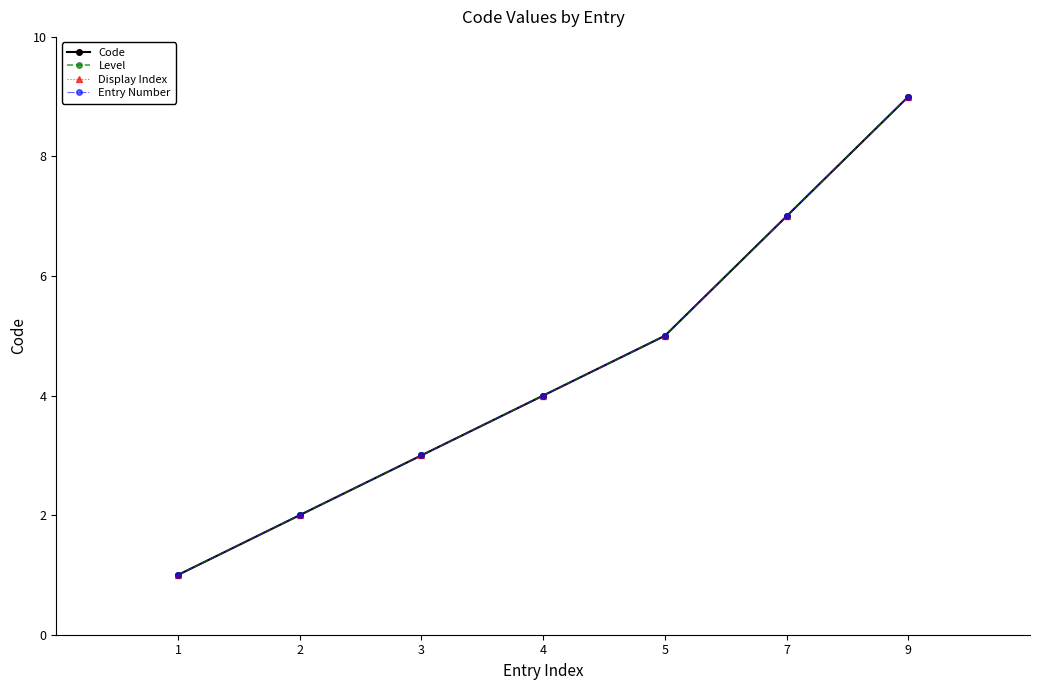

Count the number of categories in the chart.

7